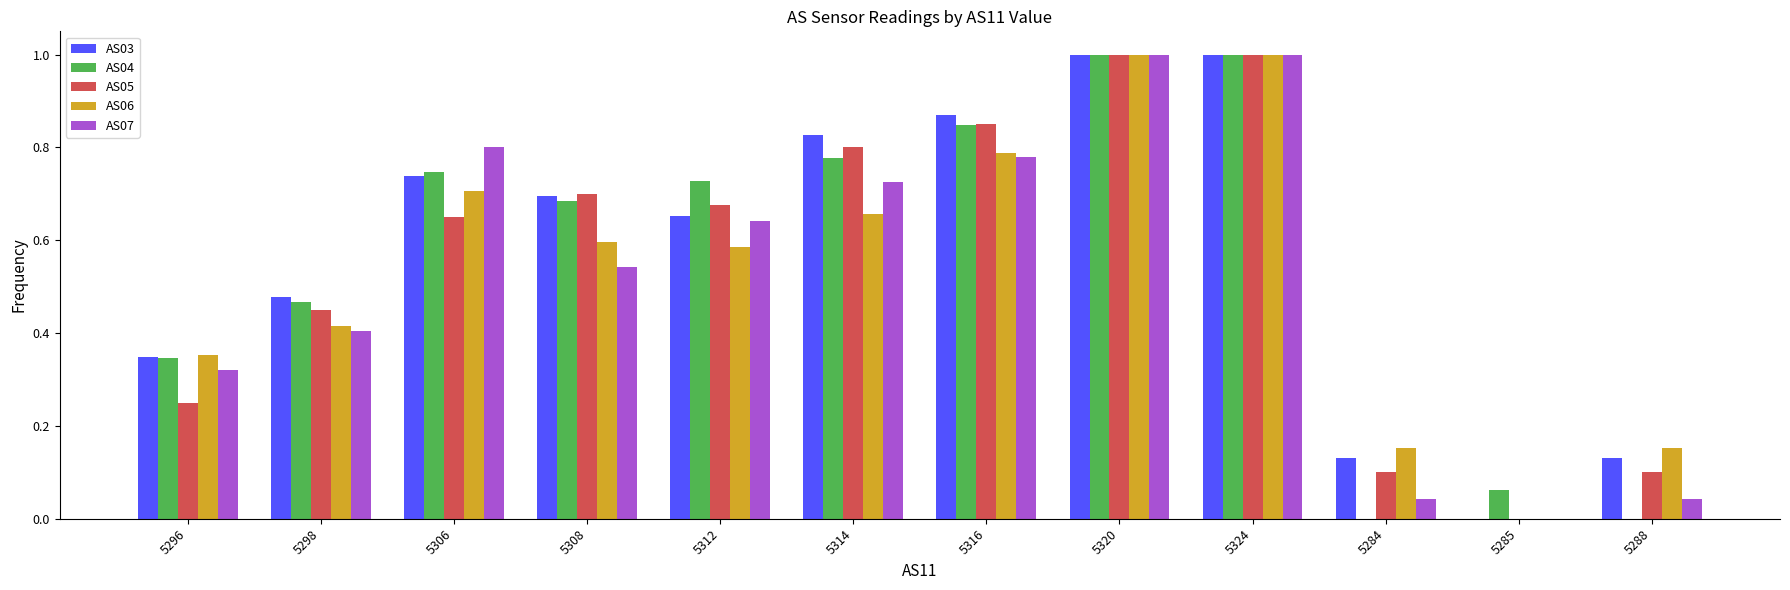

Is the value of AS06 at 5288 greater than the value of AS07 at 5306?

No